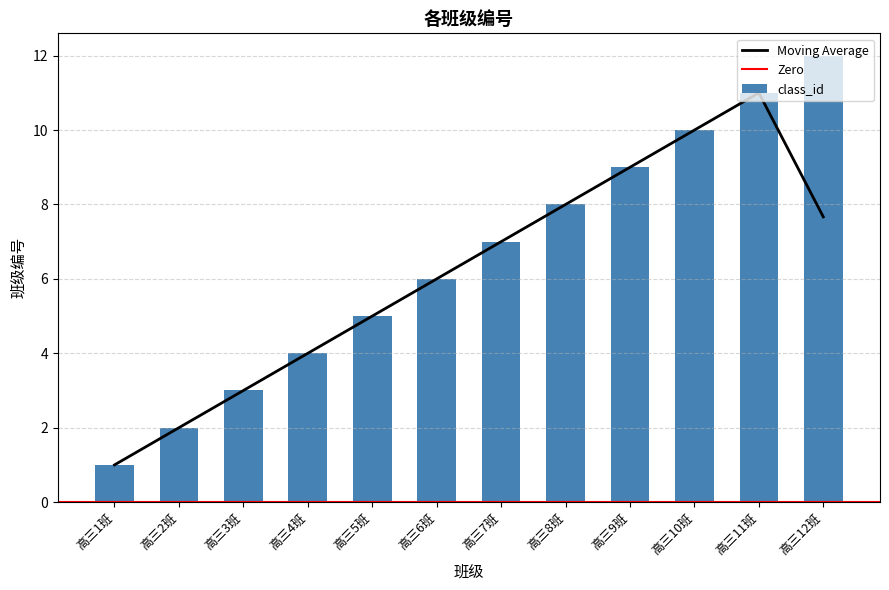

What is the average value?

6